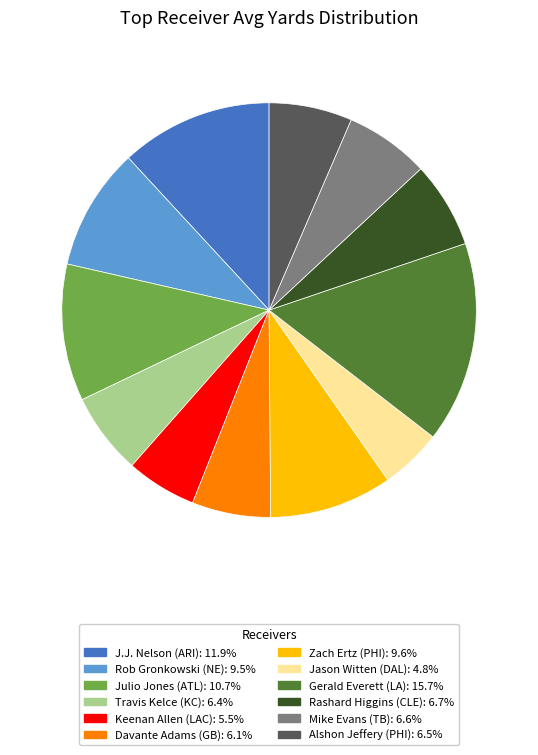

What is the ratio of the value at Julio Jones (ATL): 10.7% to the value at Zach Ertz (PHI): 9.6%?

1.1